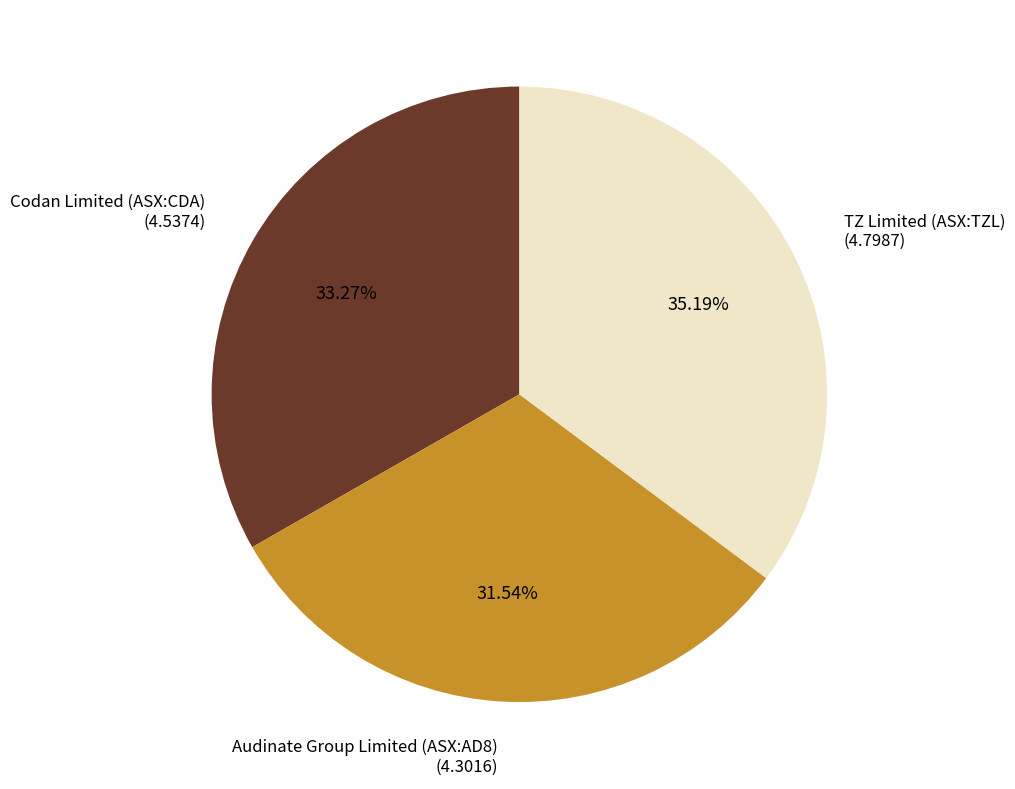

Is there any slice that represents more than half of the pie?

No